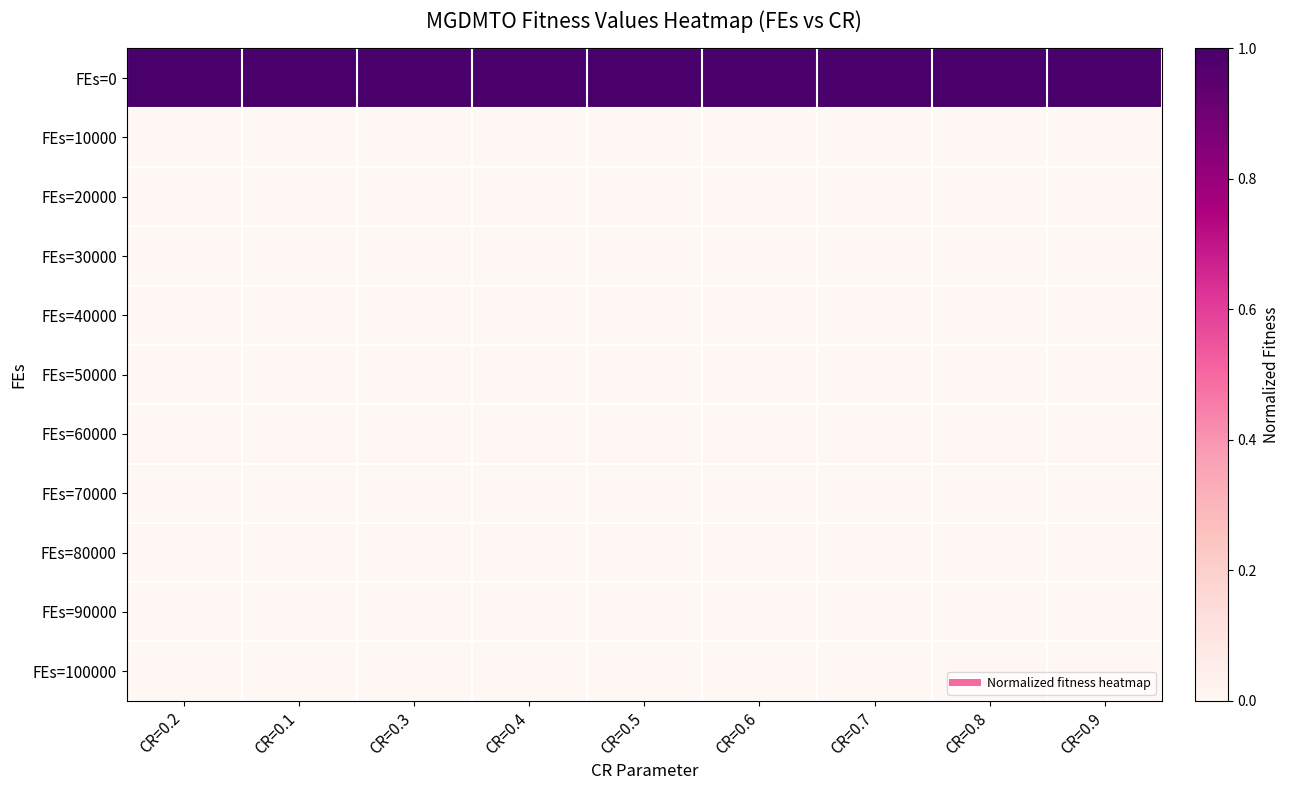

What is the total value across all series at CR=0.3?

1.0